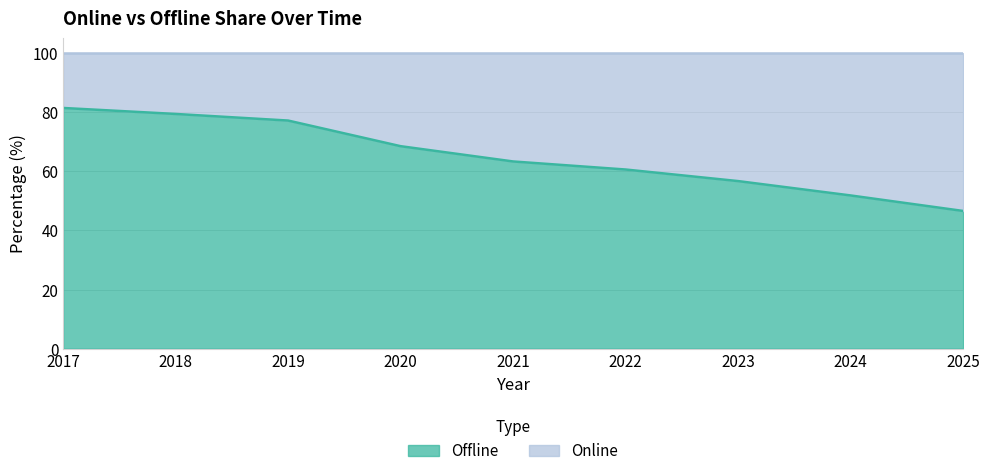

Is it true that Offline equals 40.4 at 2020?

False